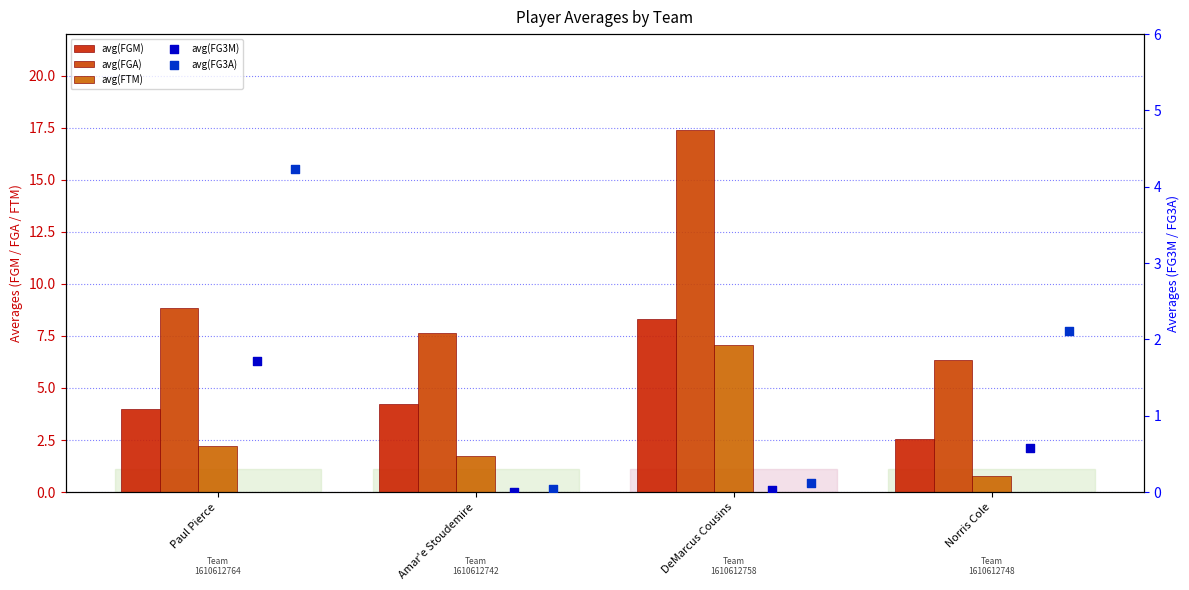

Which series contains the lowest Y value?

avg(FG3M)